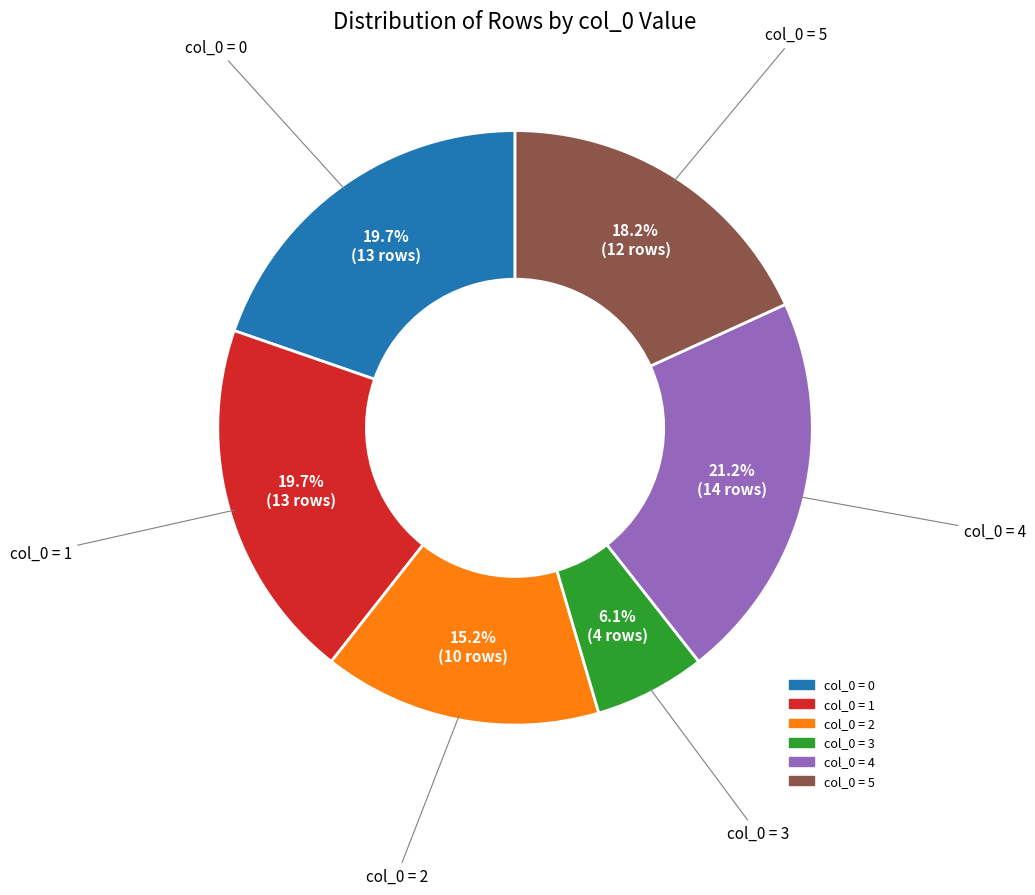

Is there any slice that represents more than half of the pie?

No